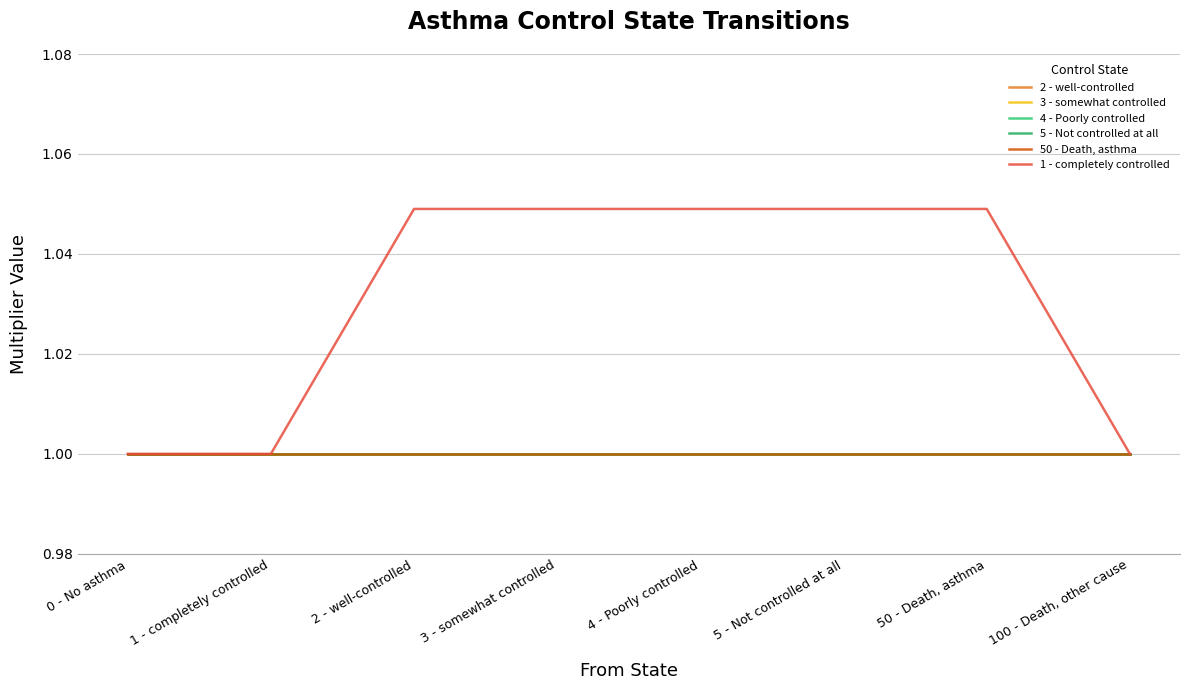

True or false: 4 - Poorly controlled and 3 - somewhat controlled cross at least once.

False